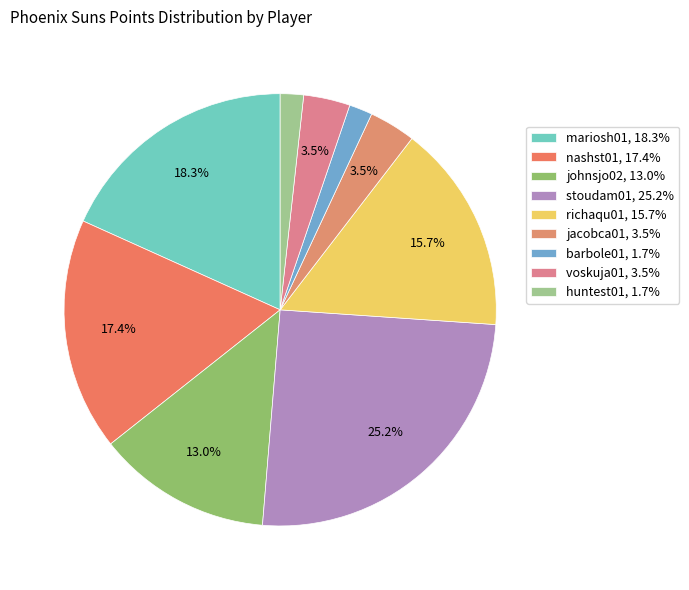

What is the total percentage of barbole01 and voskuja01?

5.2%